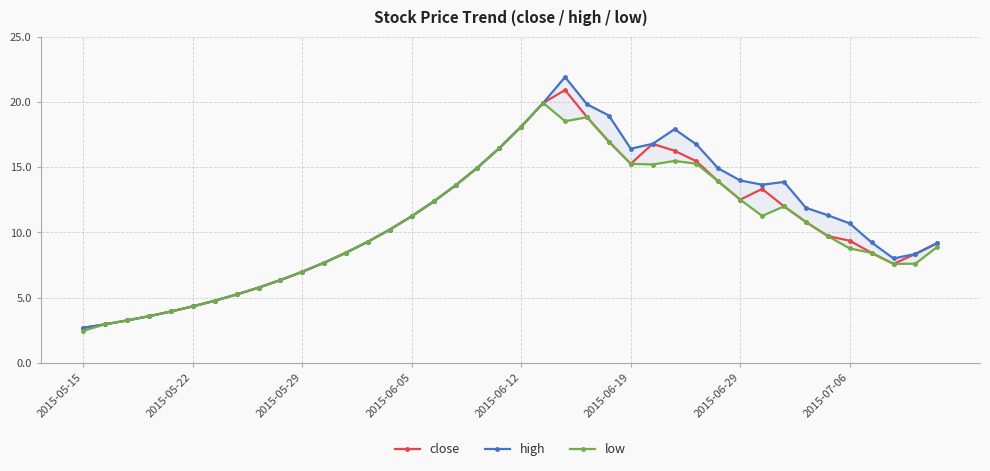

Which series has the largest total across all categories?

high